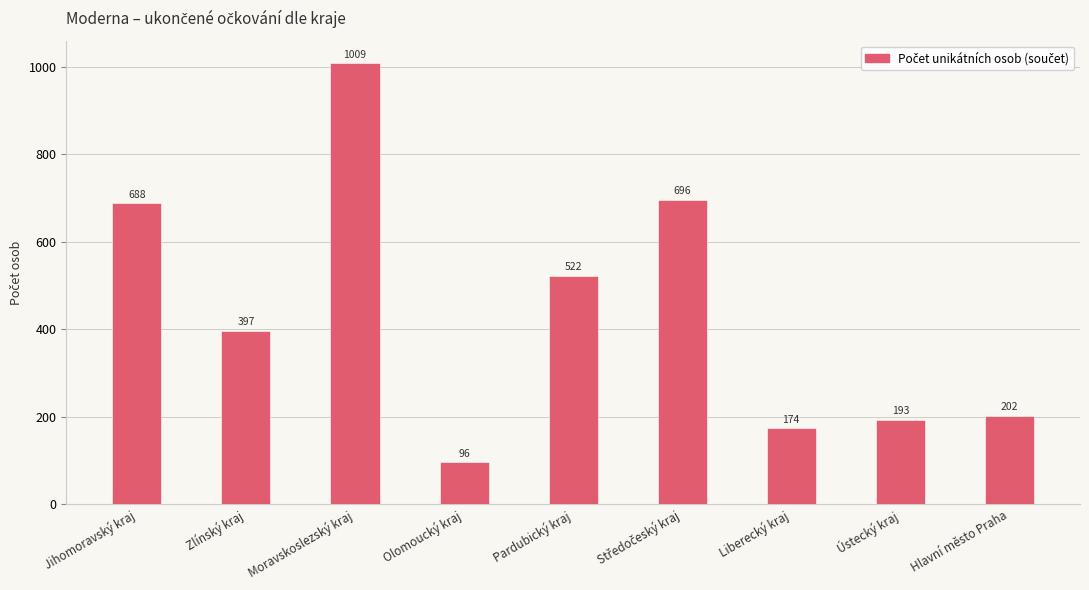

Reading right to left, extract all data points from this chart.

202	193	174	696	522	96	1009	397	688